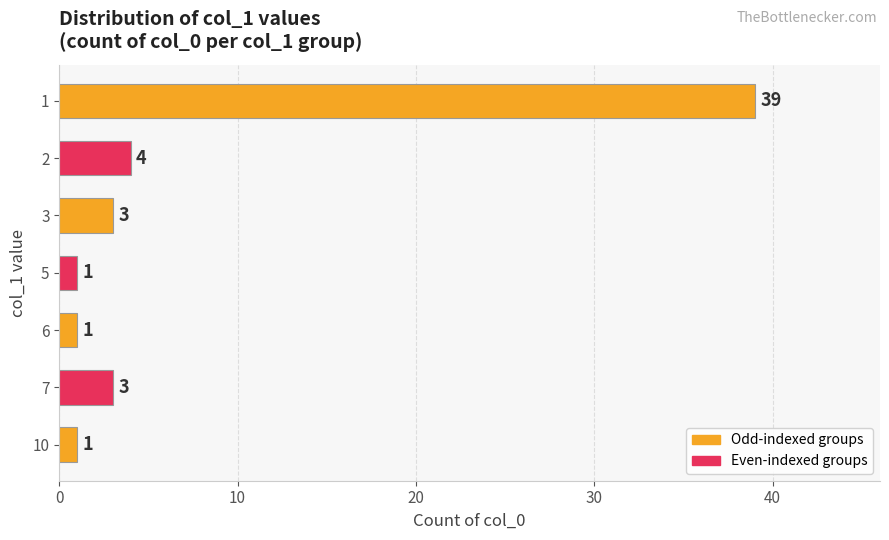

What is the smallest value displayed?

1